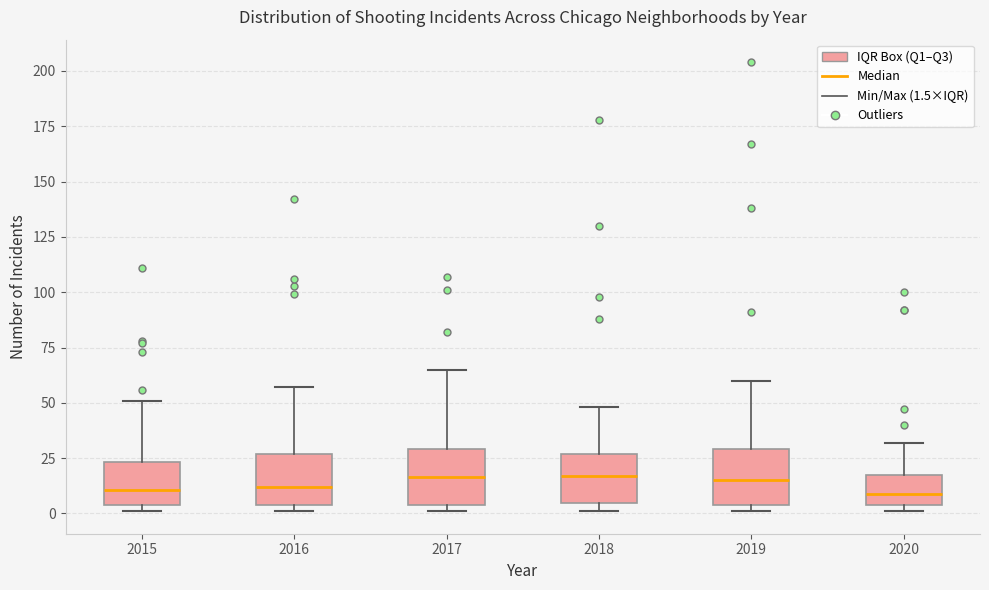

Reading left to right, read every box against the y-axis: the position of its median line, the range the box covers, and the ends of its whiskers. The values are not printed on the chart, so give them approximately, as read against the axis.

2015: median 10, box 5 to 25, whiskers 0 to 50
2016: median 10, box 5 to 25, whiskers 0 to 55
2017: median 15, box 5 to 30, whiskers 0 to 65
2018: median 15, box 5 to 25, whiskers 0 to 50
2019: median 15, box 5 to 30, whiskers 0 to 60
2020: median 10, box 5 to 15, whiskers 0 to 30